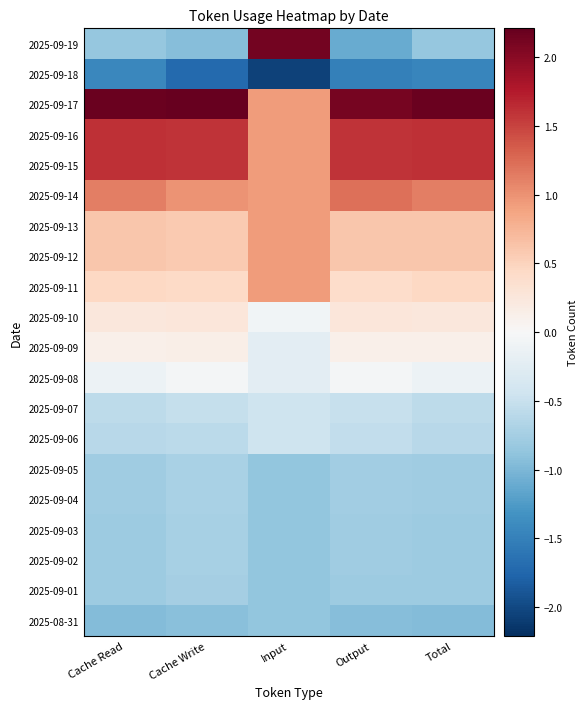

Reading left to right, extract all data points from this chart.

2025-08-31: Cache Read=-1.0	Cache Write=-0.9	Input=-0.9	Output=-0.9	Total=-1.0
2025-09-01: Cache Read=-0.8	Cache Write=-0.8	Input=-0.9	Output=-0.8	Total=-0.8
2025-09-02: Cache Read=-0.8	Cache Write=-0.7	Input=-0.9	Output=-0.8	Total=-0.8
2025-09-03: Cache Read=-0.8	Cache Write=-0.7	Input=-0.9	Output=-0.8	Total=-0.8
2025-09-04: Cache Read=-0.8	Cache Write=-0.7	Input=-0.9	Output=-0.8	Total=-0.8
2025-09-05: Cache Read=-0.8	Cache Write=-0.7	Input=-0.9	Output=-0.8	Total=-0.8
2025-09-06: Cache Read=-0.6	Cache Write=-0.6	Input=-0.5	Output=-0.5	Total=-0.6
2025-09-07: Cache Read=-0.6	Cache Write=-0.5	Input=-0.5	Output=-0.5	Total=-0.6
2025-09-08: Cache Read=-0.1	Cache Write=-0.0	Input=-0.2	Output=-0.0	Total=-0.1
2025-09-09: Cache Read=0.1	Cache Write=0.1	Input=-0.2	Output=0.1	Total=0.1
2025-09-10: Cache Read=0.2	Cache Write=0.3	Input=-0.1	Output=0.3	Total=0.2
2025-09-11: Cache Read=0.5	Cache Write=0.4	Input=0.9	Output=0.4	Total=0.5
2025-09-12: Cache Read=0.6	Cache Write=0.6	Input=0.9	Output=0.6	Total=0.6
2025-09-13: Cache Read=0.6	Cache Write=0.6	Input=0.9	Output=0.6	Total=0.6
2025-09-14: Cache Read=1.1	Cache Write=1.0	Input=0.9	Output=1.2	Total=1.1
2025-09-15: Cache Read=1.6	Cache Write=1.6	Input=0.9	Output=1.6	Total=1.6
2025-09-16: Cache Read=1.6	Cache Write=1.6	Input=0.9	Output=1.6	Total=1.6
2025-09-17: Cache Read=2.2	Cache Write=2.2	Input=0.9	Output=2.1	Total=2.2
2025-09-18: Cache Read=-1.4	Cache Write=-1.7	Input=-2.1	Output=-1.5	Total=-1.5
2025-09-19: Cache Read=-0.9	Cache Write=-0.9	Input=2.1	Output=-1.1	Total=-0.9